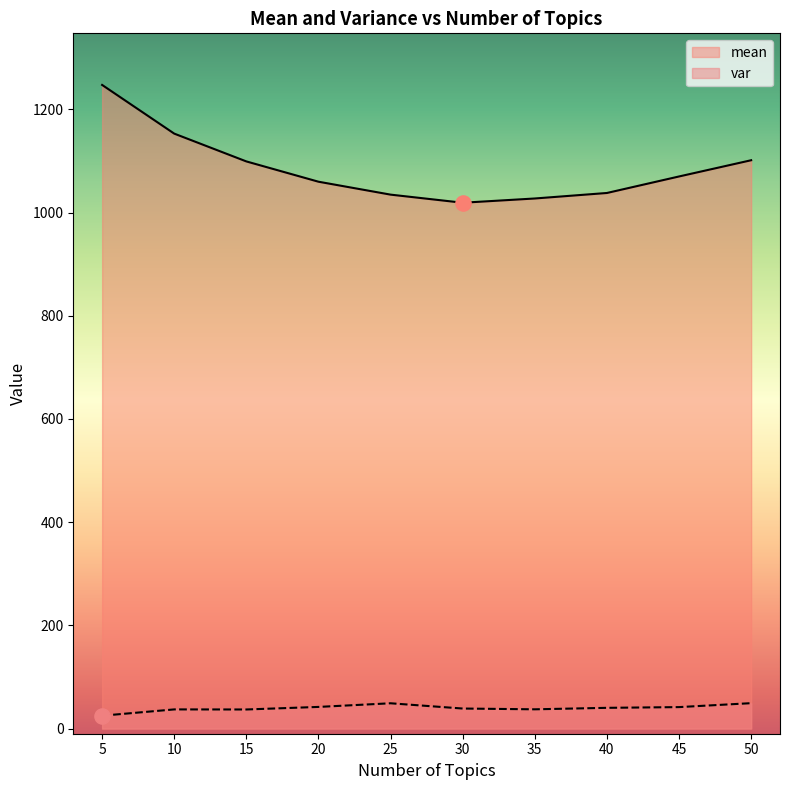

Which series contains the highest Y value?

mean